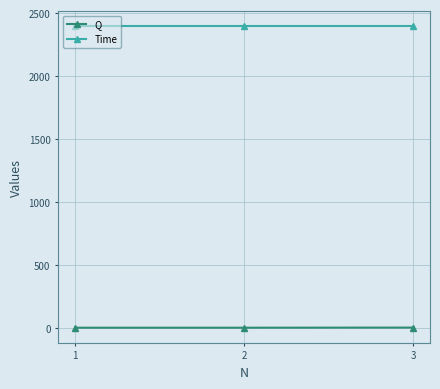

What is the sum of all Q values?

4